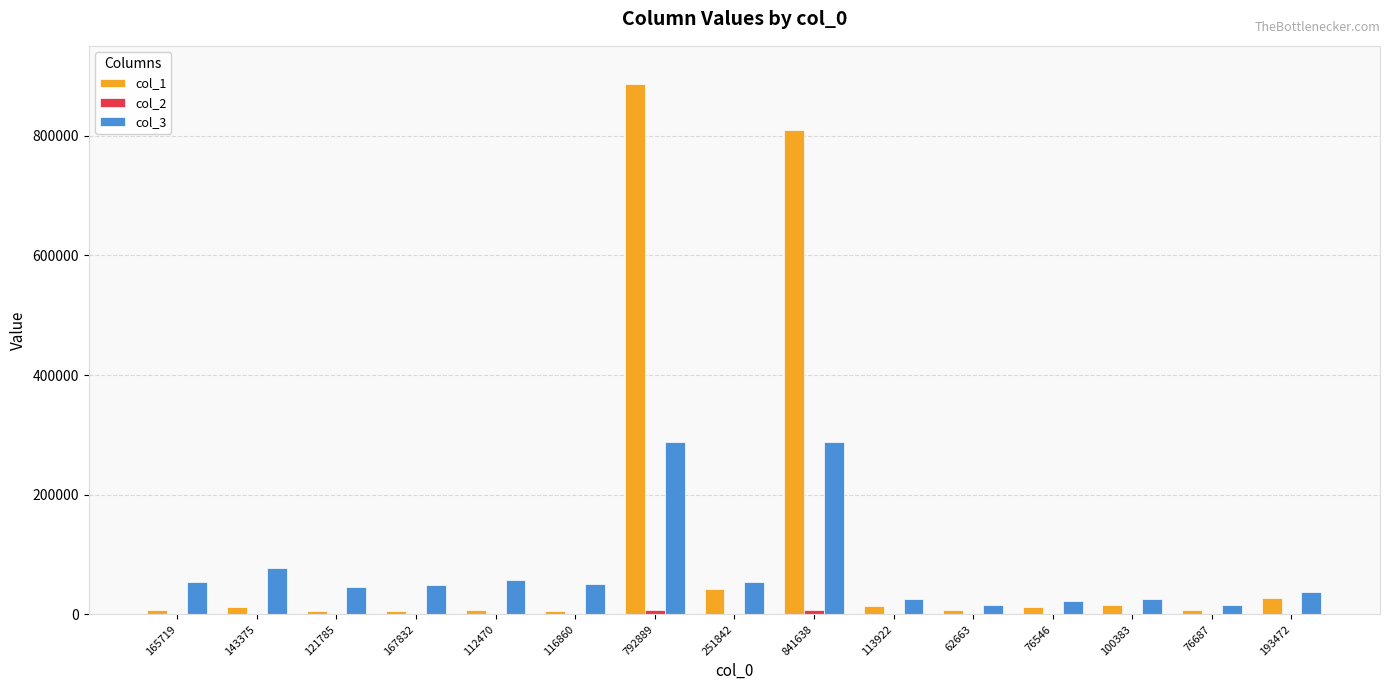

Is the value of col_3 at 792889 greater than the value of col_1 at 251842?

Yes